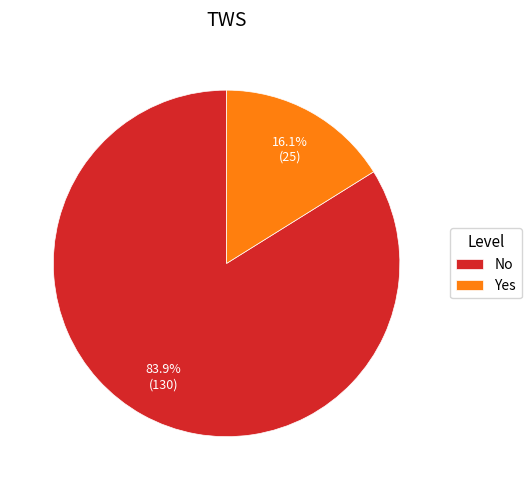

Is there any slice that represents more than half of the pie?

Yes